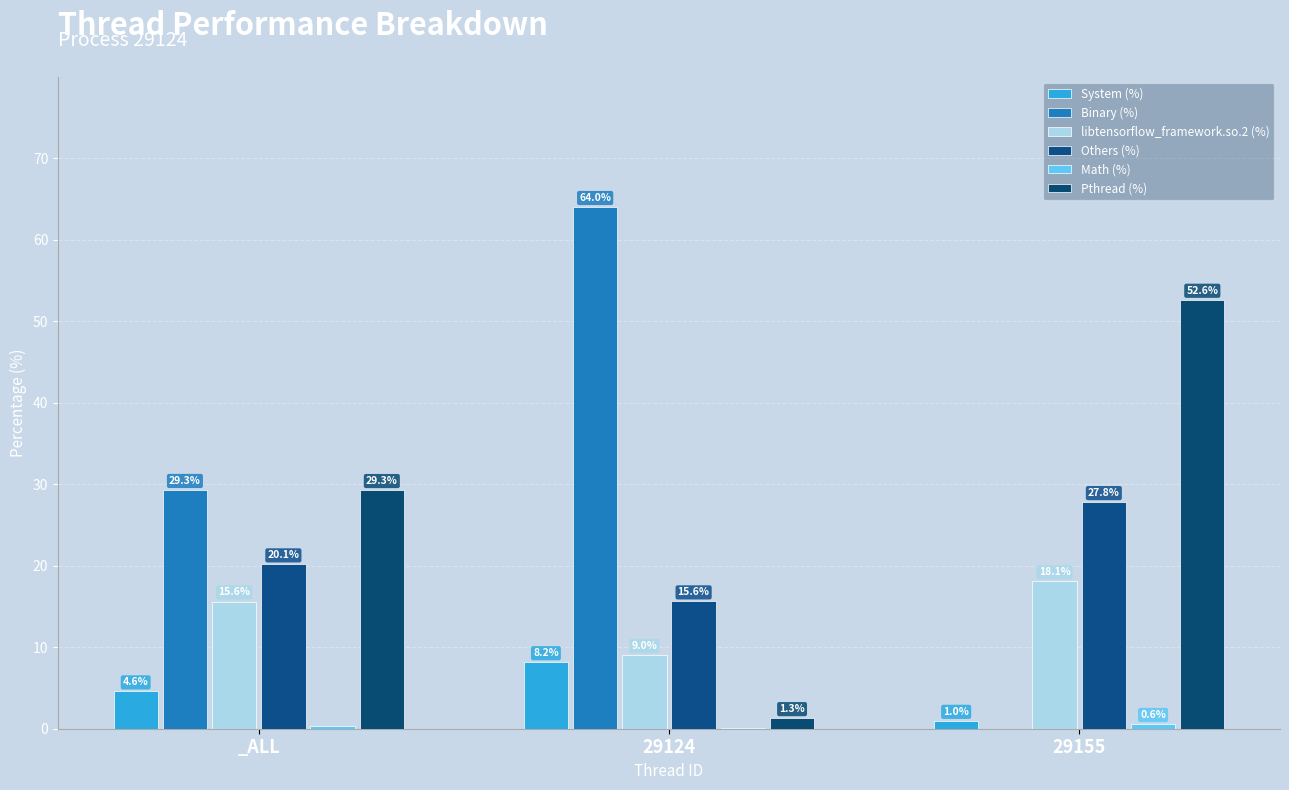

Is the value of Math (%) at 29155 greater than the value of Binary (%) at 29124?

No